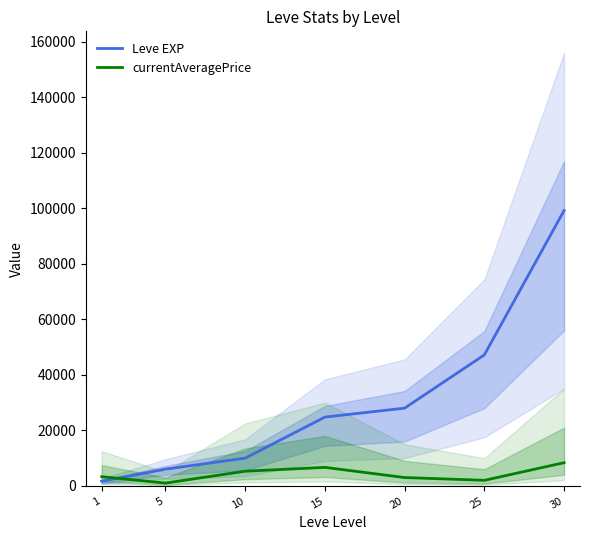

The value of Leve EXP at 30 is 153450. True or false?

False